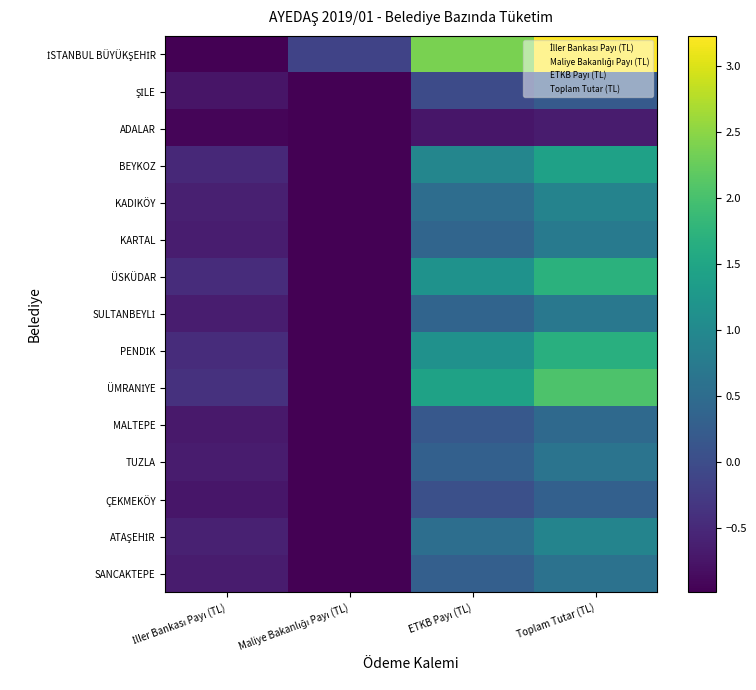

What is the minimum value shown in the chart?

-1.0